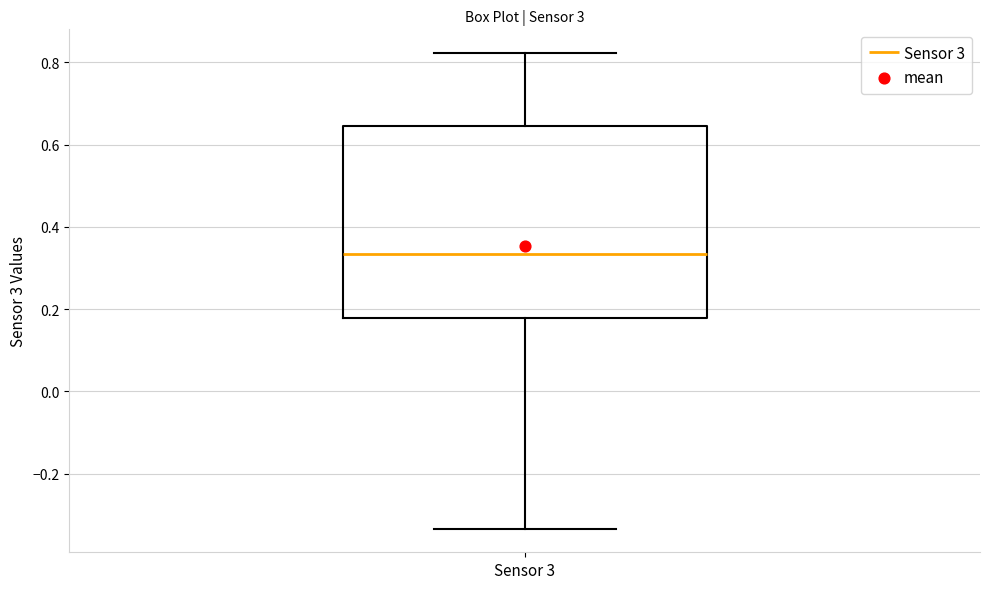

Read this box plot against the y-axis: the position of the median line, the range covered by the box, and the ends of both whiskers. The values are not printed on the chart, so give them approximately, as read against the axis.

median 0.34, box 0.18 to 0.64, whiskers -0.34 to 0.82